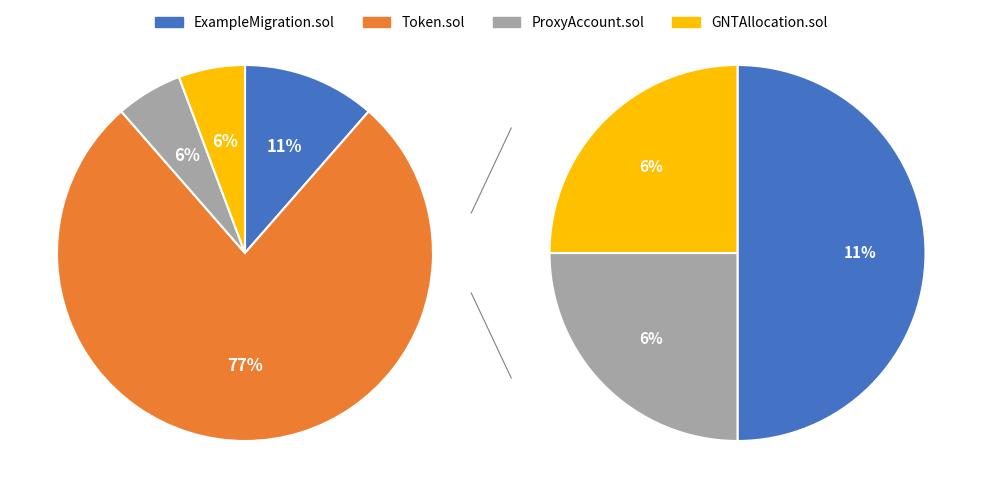

Which category has the biggest portion of the pie?

Token.sol